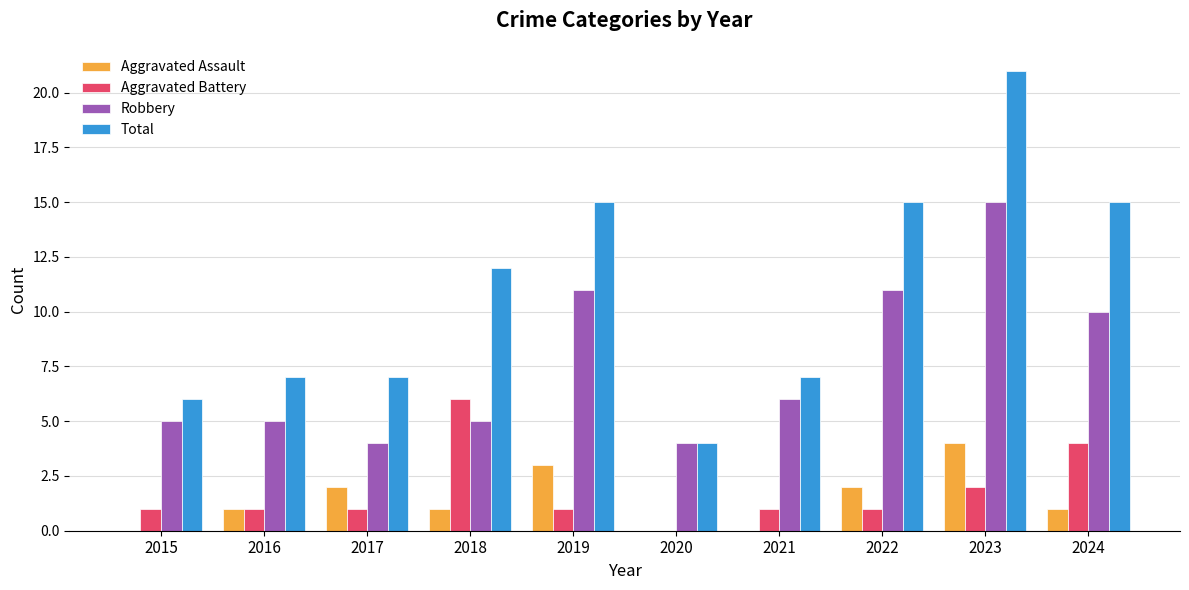

Read the Total value at 2020.

4